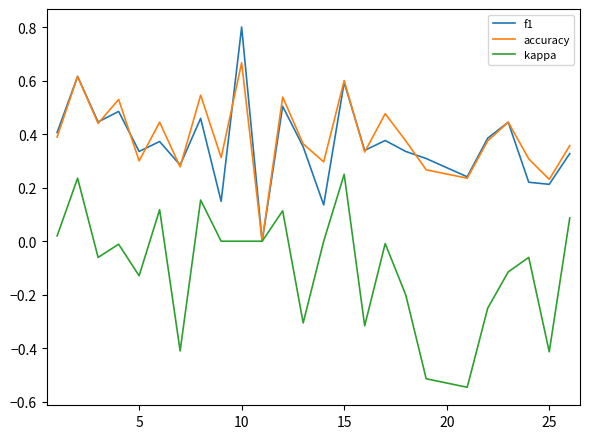

What is the maximum value shown in the chart?

0.8